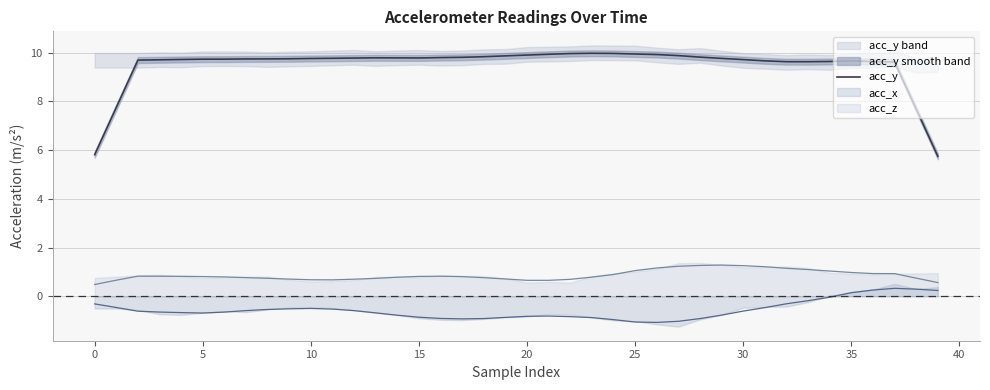

Where is the first local maximum?

13